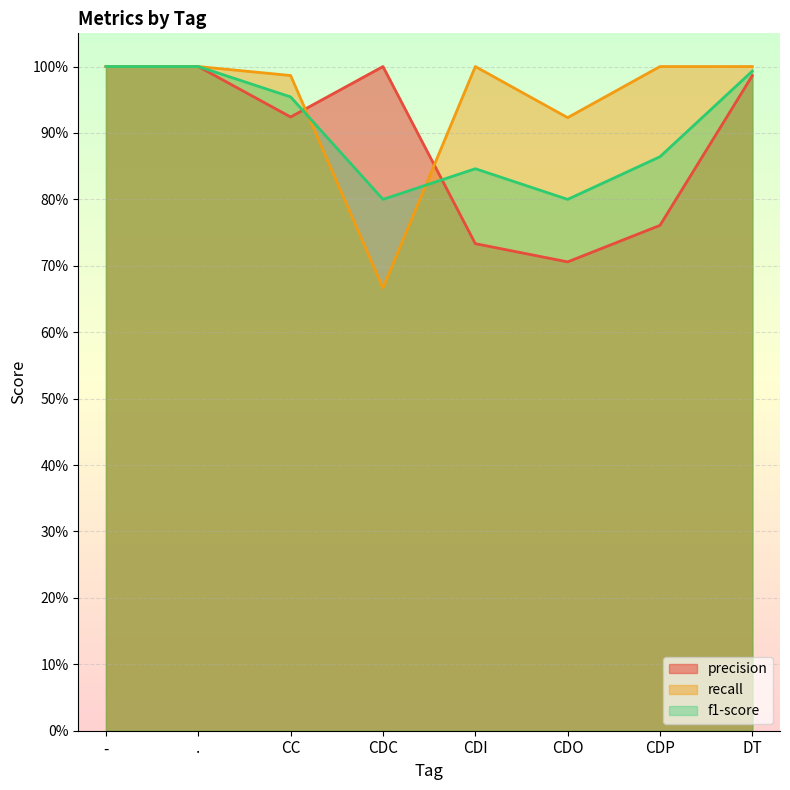

What is the average value of the recall series?

0.9